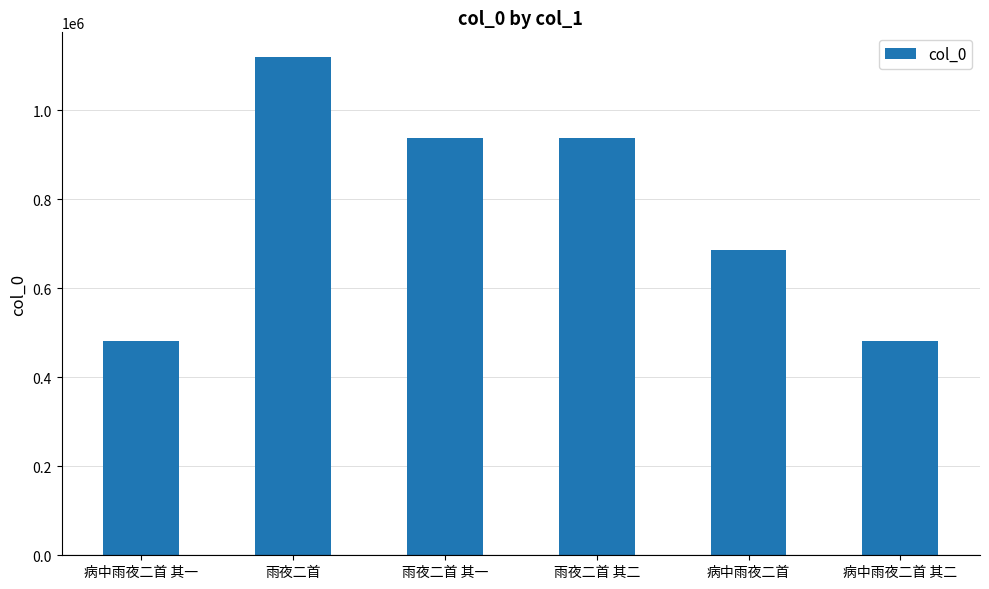

Does the chart contain any negative values?

No